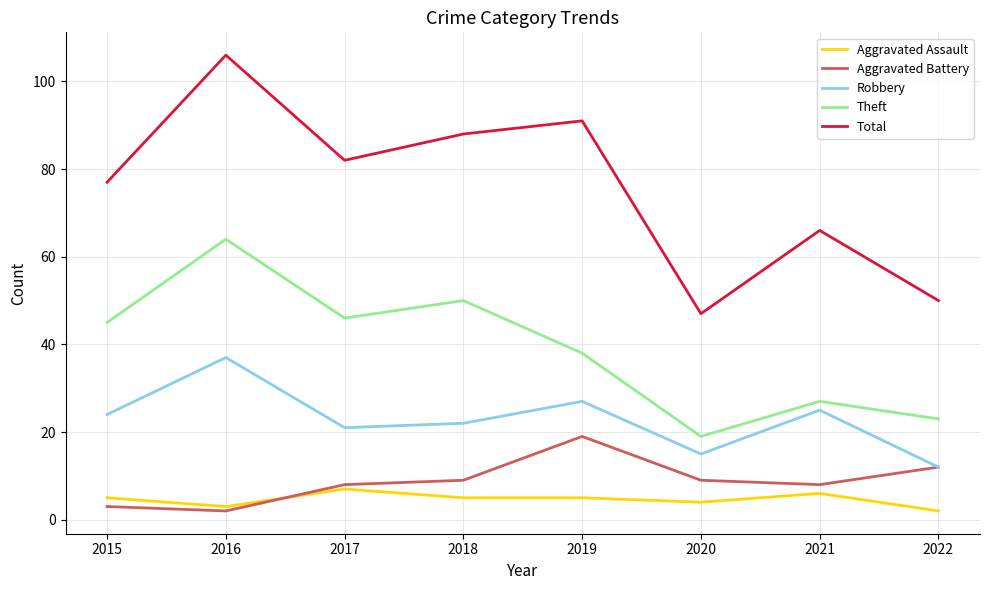

Count the number of data series in this chart.

5